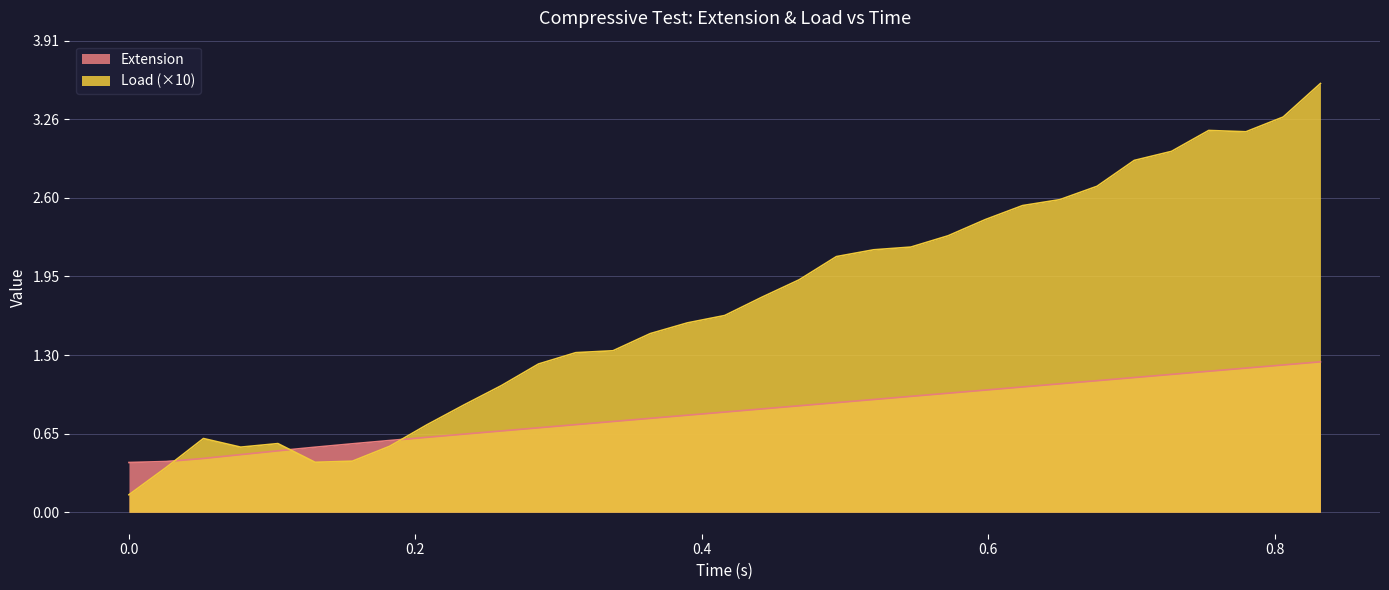

Between 0.65 and 0.104, which is larger?

0.65